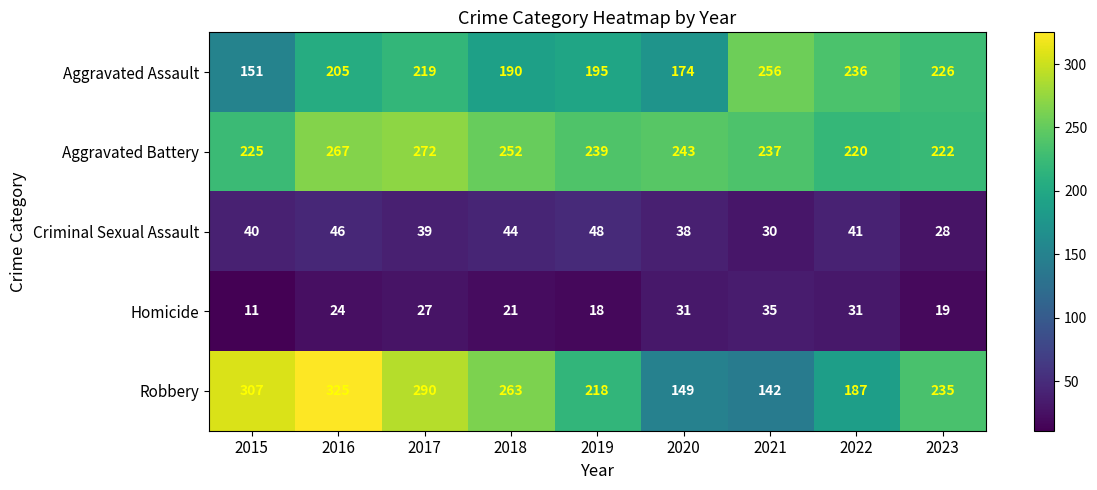

What is the maximum value for Robbery?

325